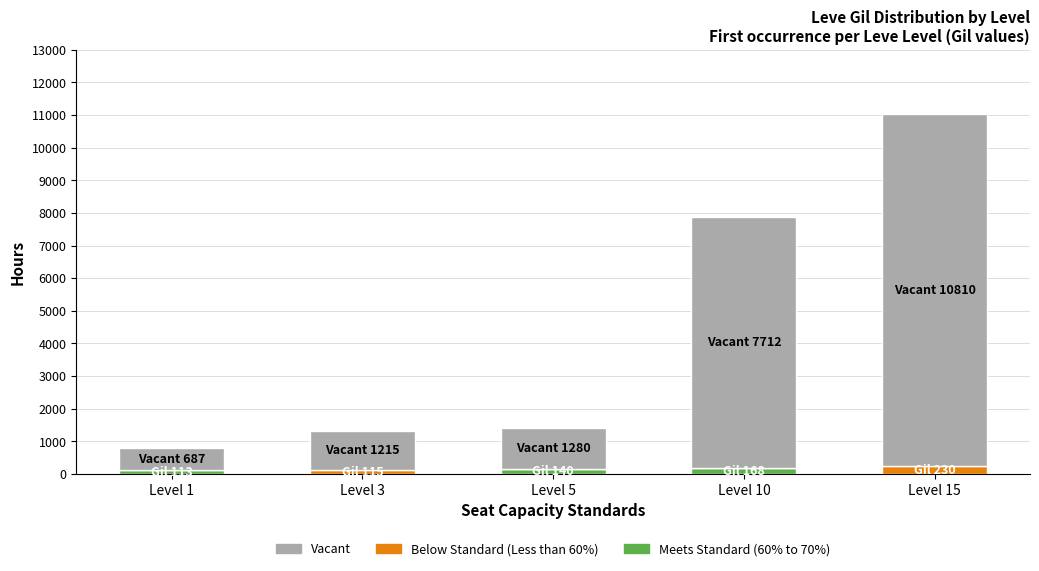

What are all the series names shown in the legend?

Vacant, Below Standard (Less than 60%), Meets Standard (60% to 70%)